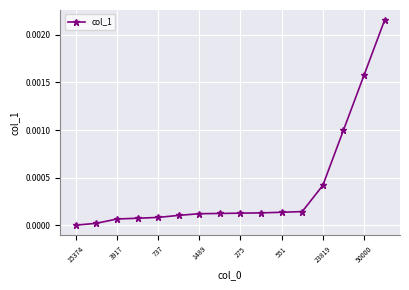

How many distinct data groups are displayed?

1